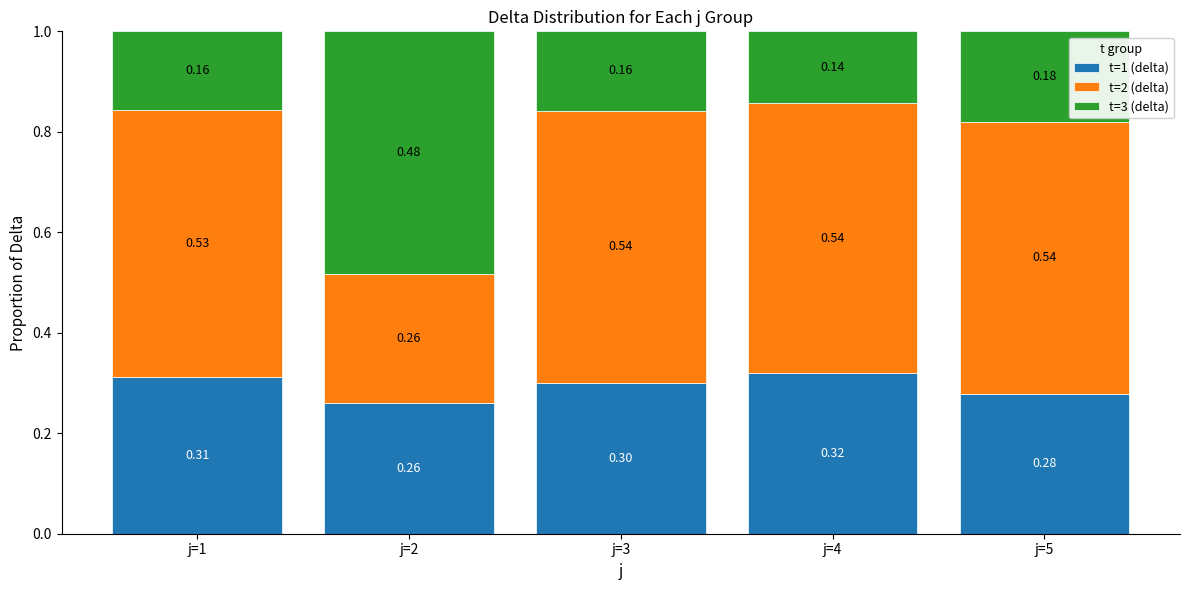

What is the lowest value of the t=1 (delta) series?

0.3